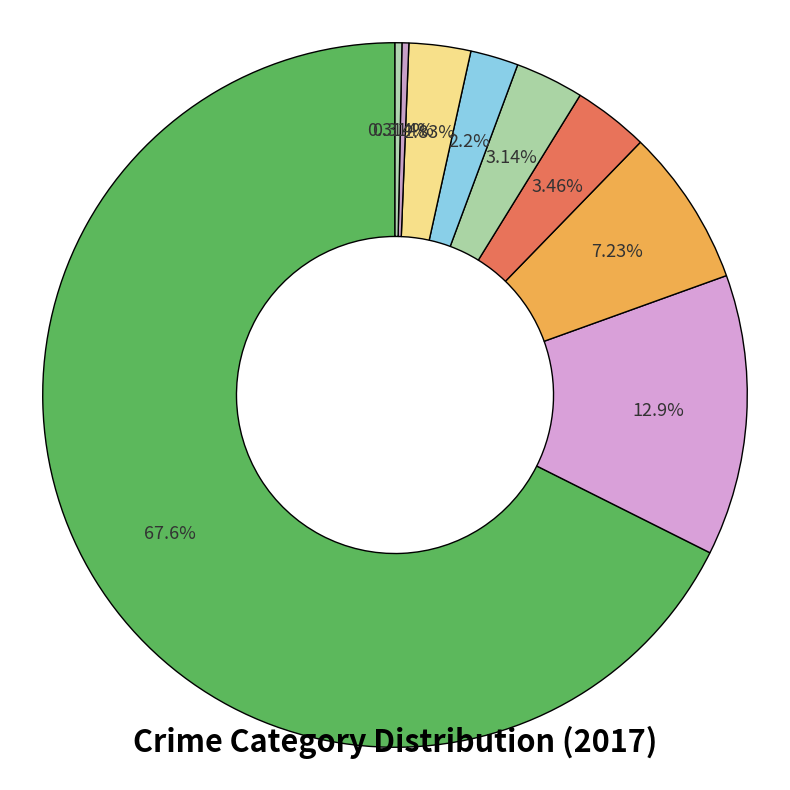

How many slices are in this pie chart?

9